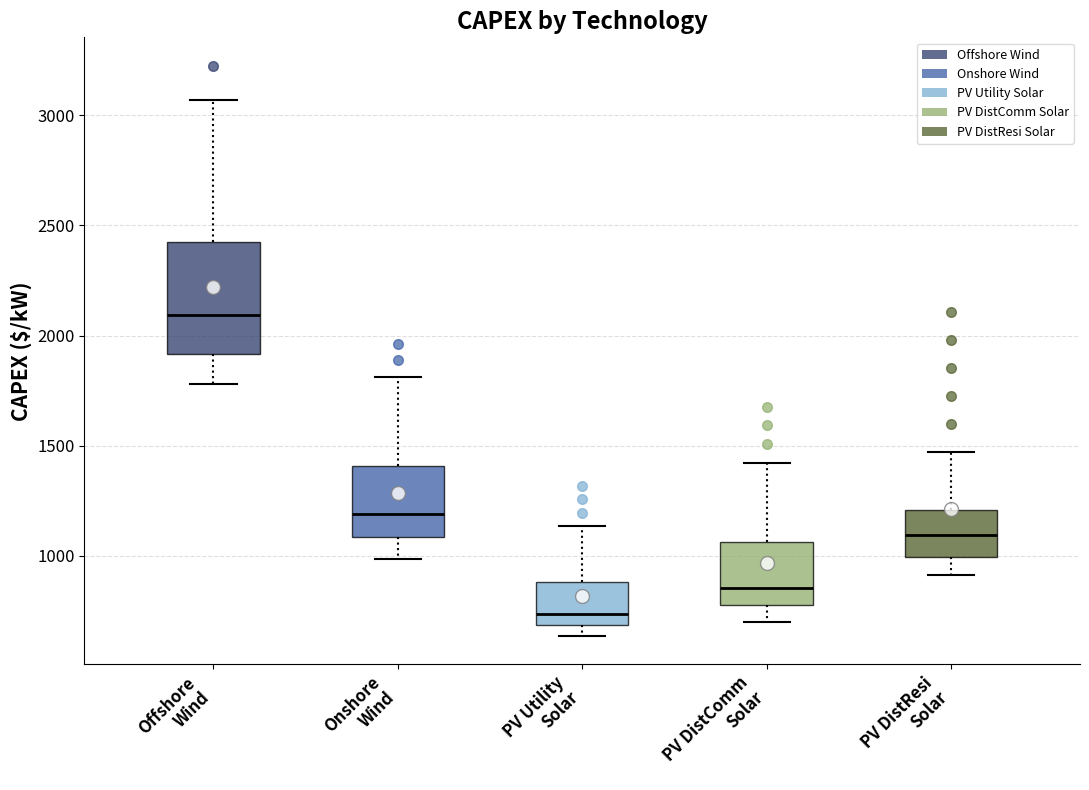

Which box's median line is the highest?

Offshore Wind